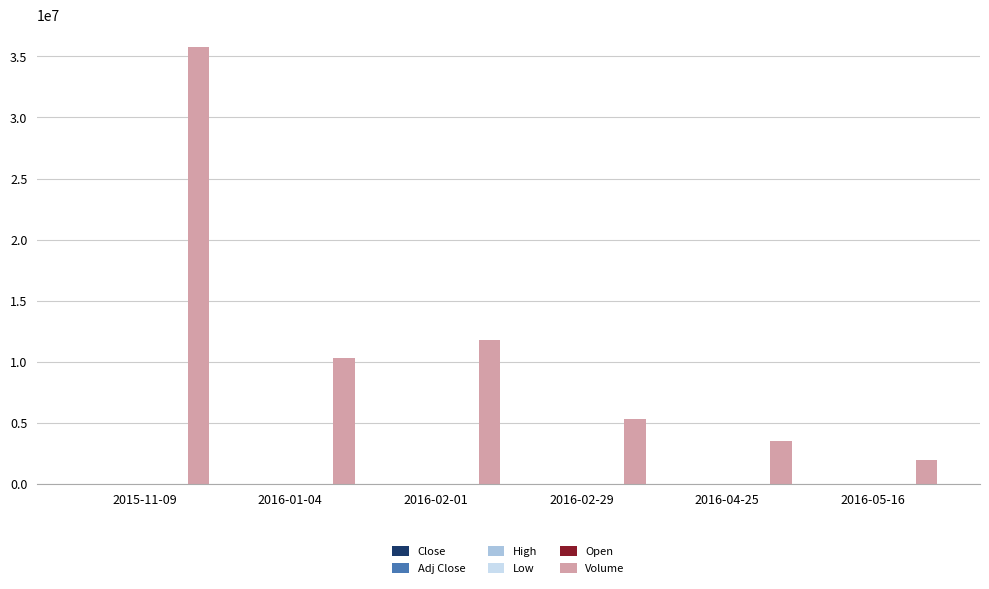

Which series has the largest total across all categories?

Volume